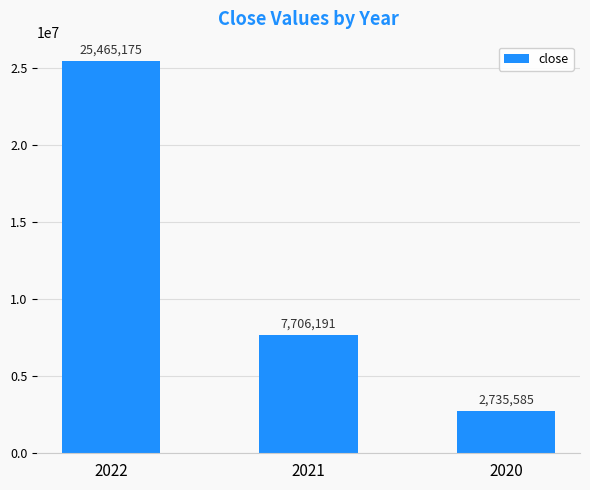

What is the value of the 1st bar from the left?

25465175